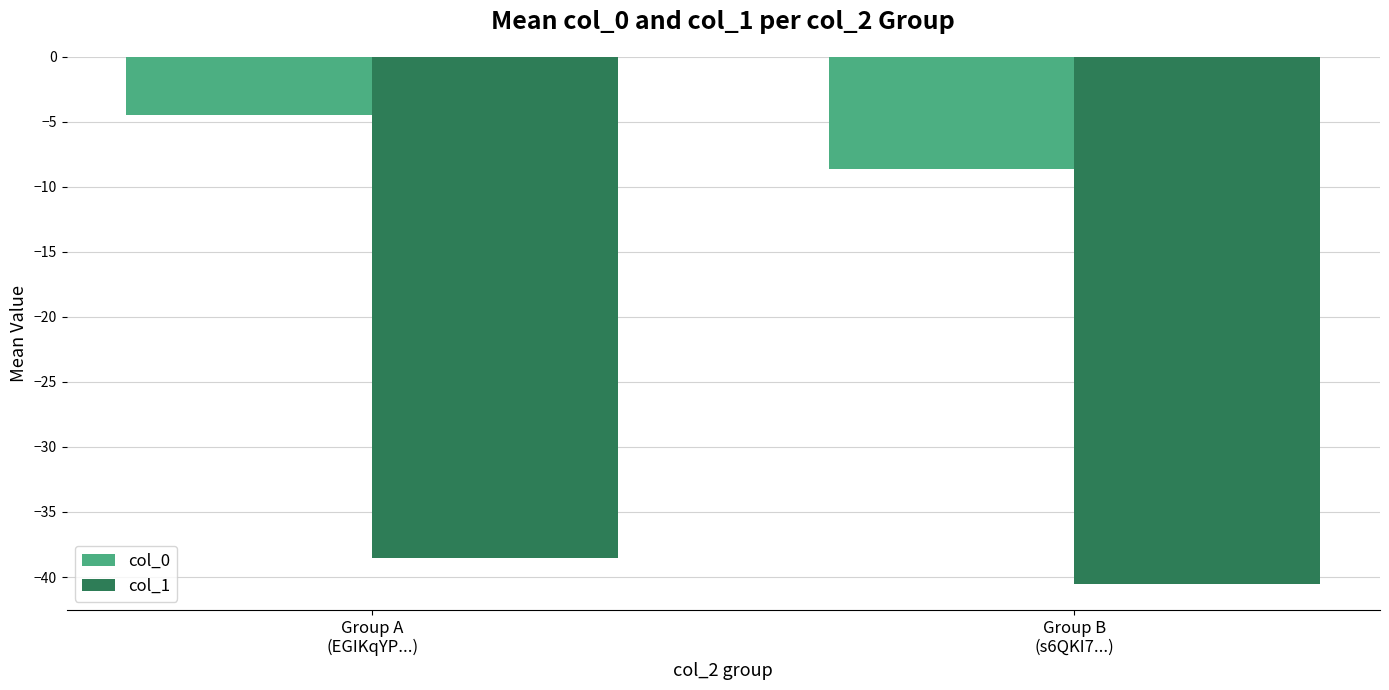

What is the difference between the maximum and minimum values in the col_1 series?

2.0